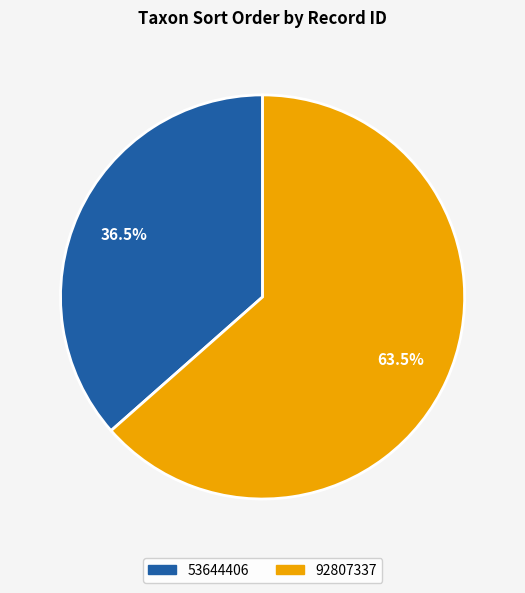

What percentage do 92807337 and 53644406 together represent?

100.0%